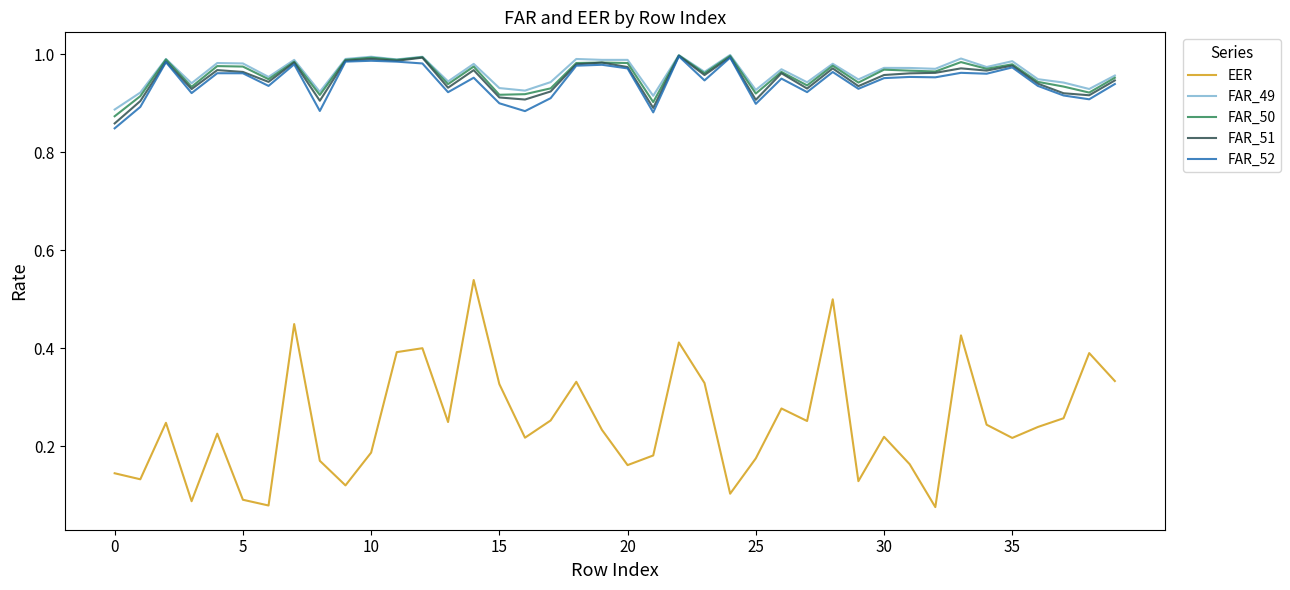

Which series has the widest spread of values?

EER